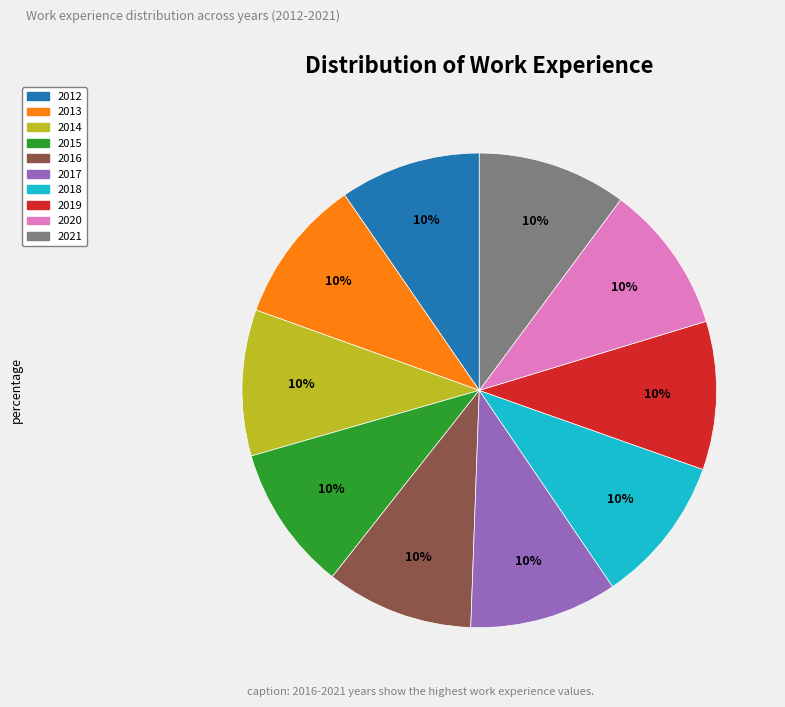

Does 2016 represent more than half of the total?

No